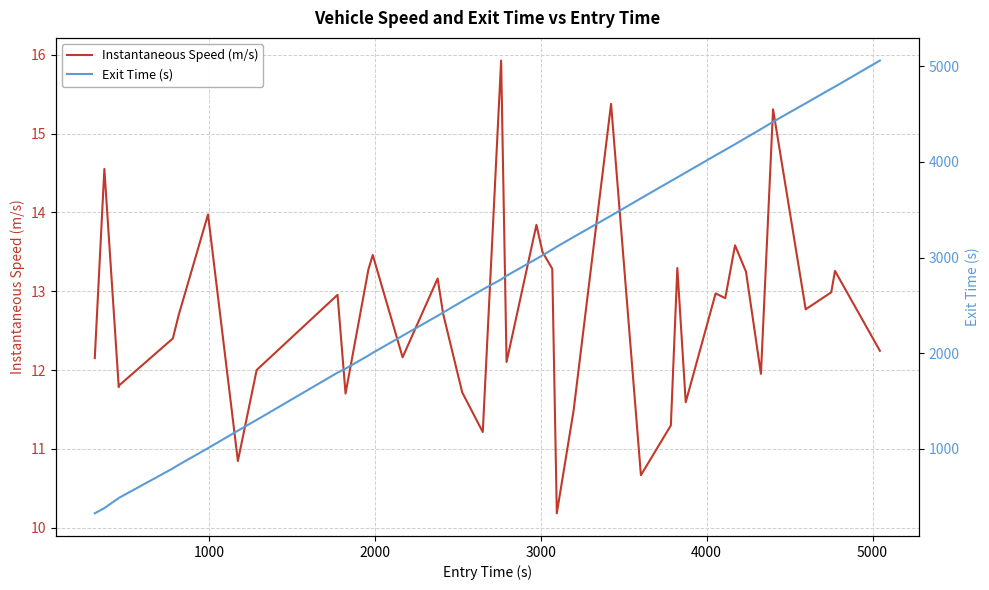

What is the highest value of the Instantaneous Speed (m/s) series?

15.9